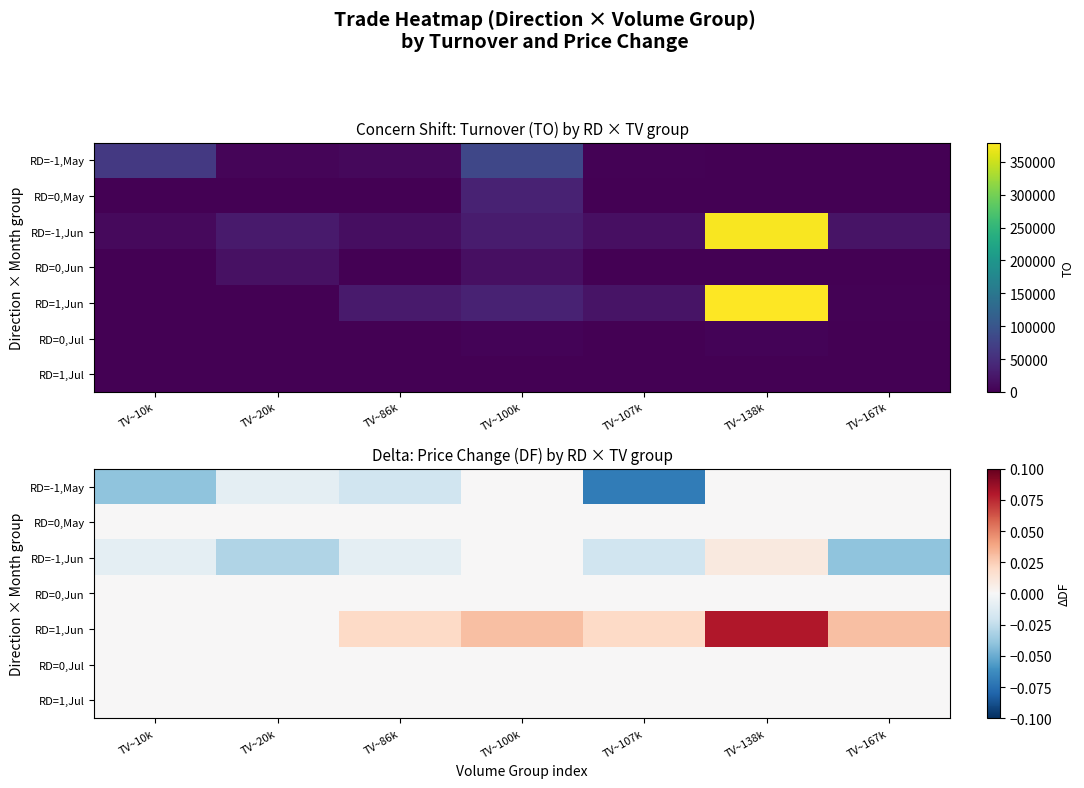

Between TV~138k and TV~86k, which is larger?

TV~138k